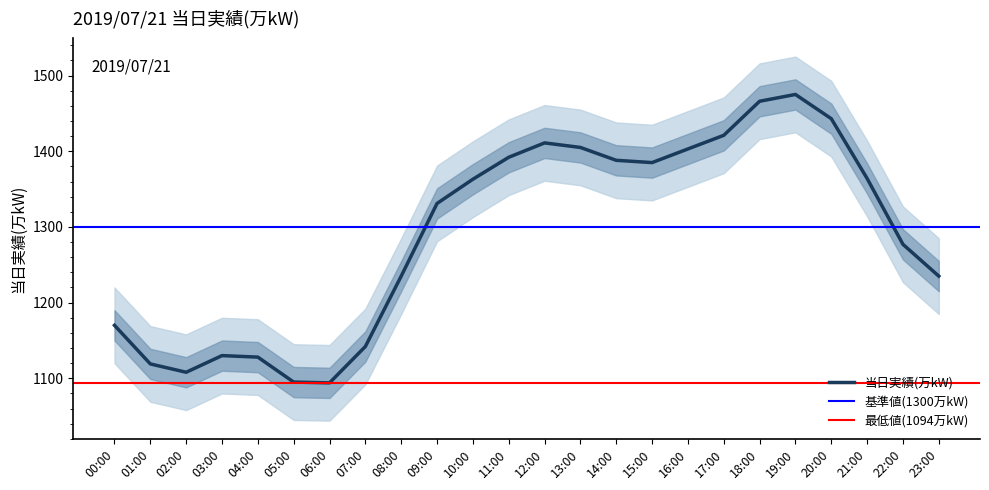

Rank the categories by value from highest to lowest.

19:00, 18:00, 20:00, 17:00, 12:00, 13:00, 16:00, 11:00, 14:00, 15:00, 21:00, 10:00, 09:00, 22:00, 08:00, 23:00, 00:00, 07:00, 03:00, 04:00, 01:00, 02:00, 05:00, 06:00